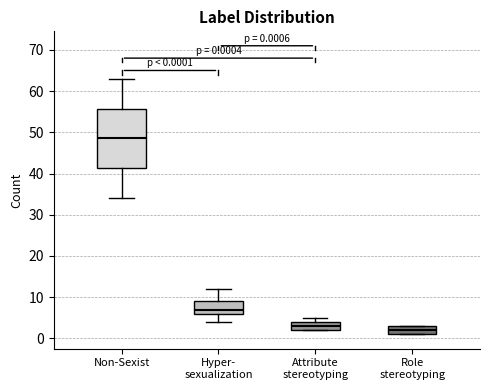

Comparing the boxes themselves (not the whiskers), which one is the tallest?

Non-Sexist